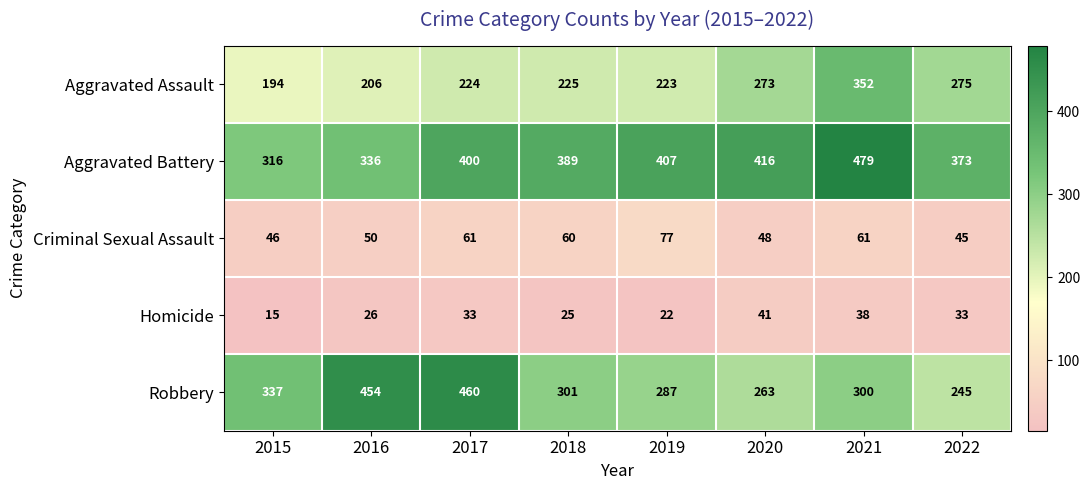

What value does the Aggravated Battery series have at 2015?

316